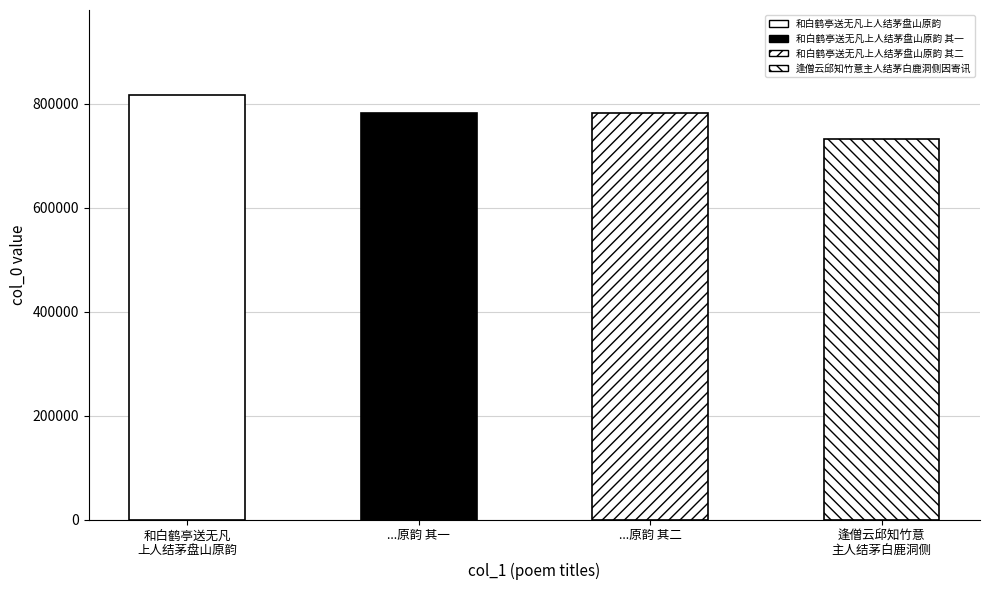

The value at ...原韵 其一 is 782958. True or false?

True